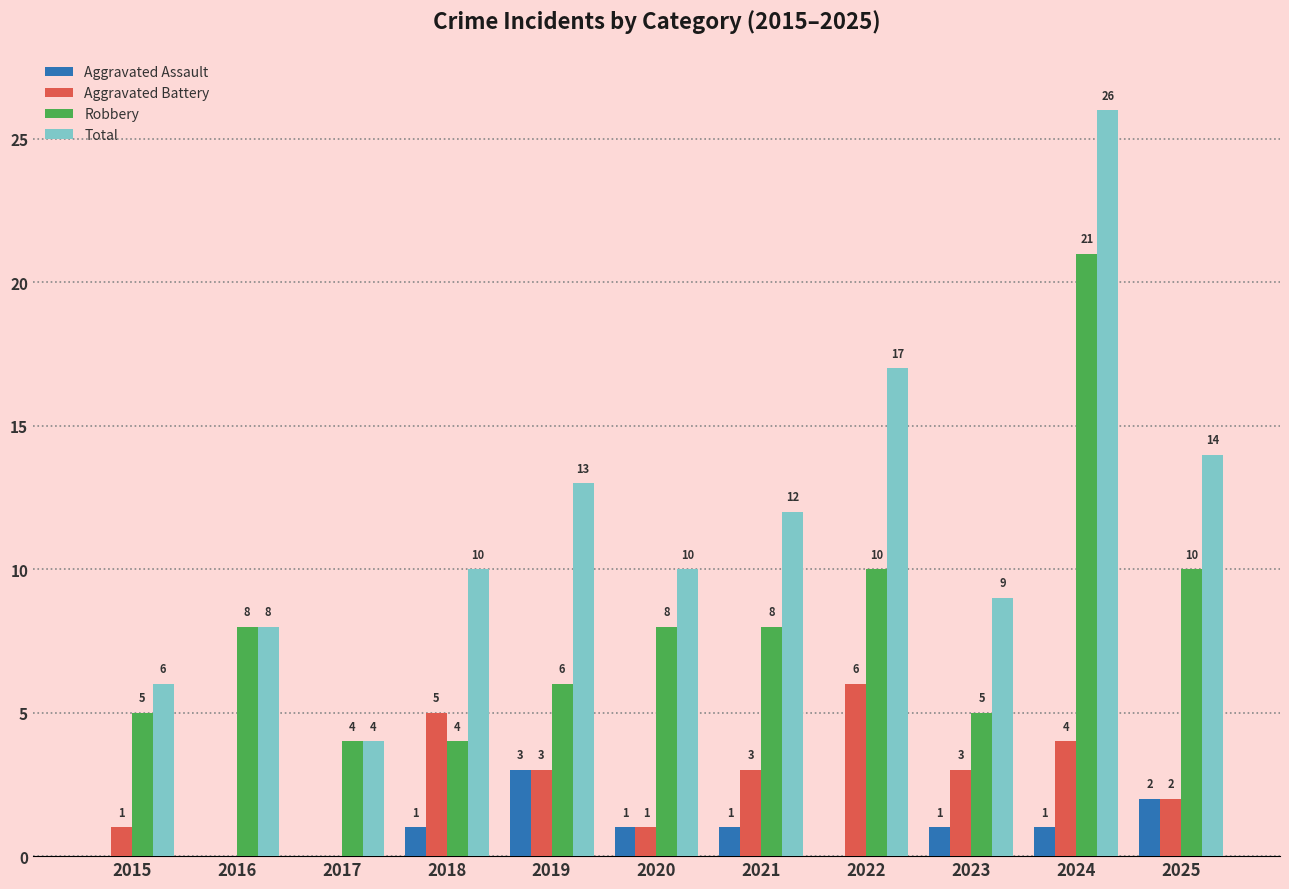

What is the spread (max minus min) of values at 2023?

8